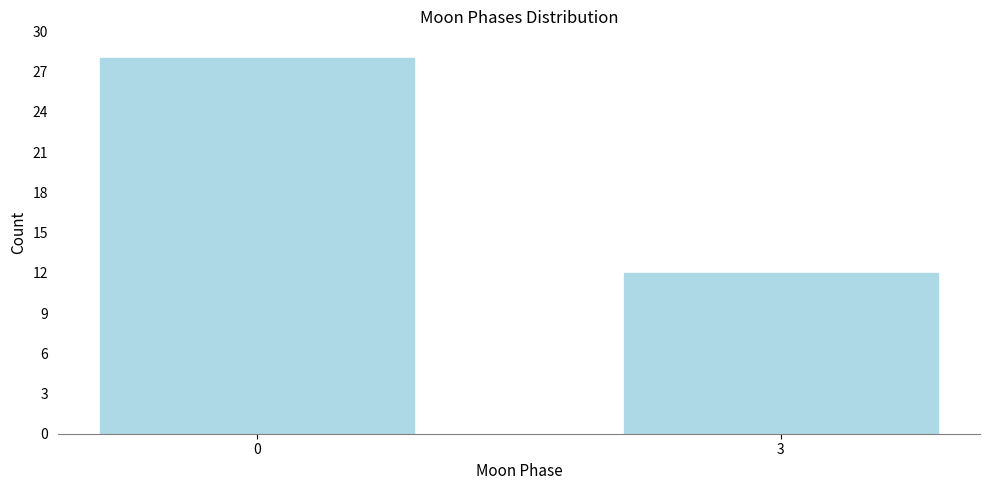

Reading left to right, extract all data points from this chart.

28	12